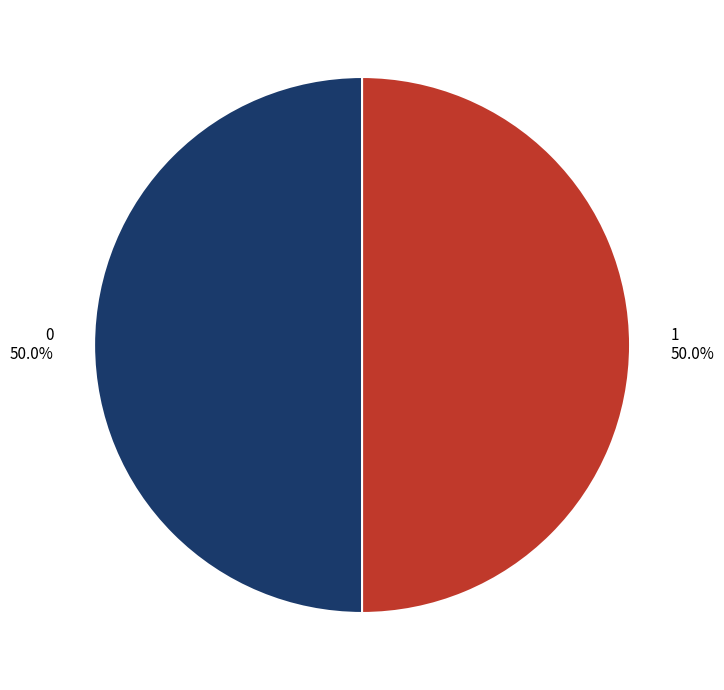

The 0 slice represents 50% of the pie. True or false?

True